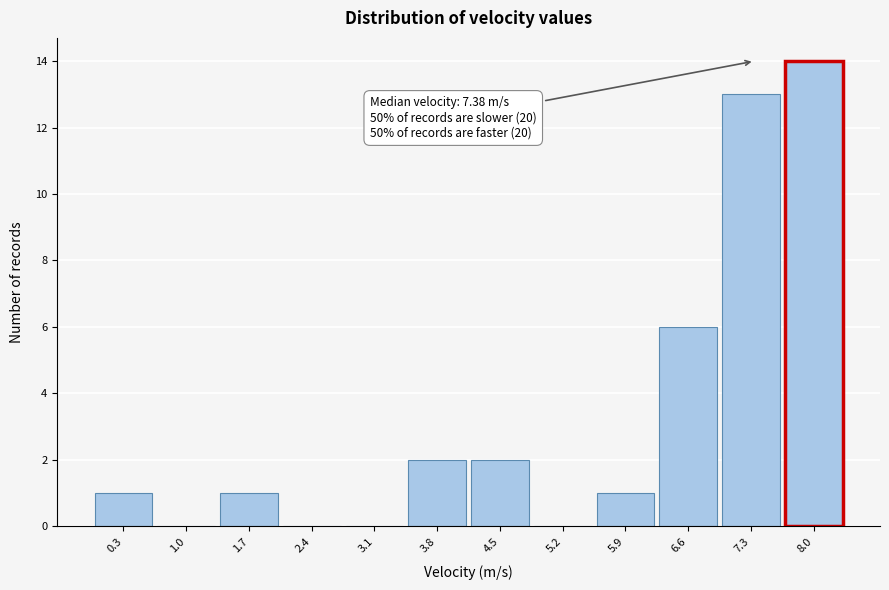

Over which range of the x-axis is the bar tallest?

7.7 to 8.4